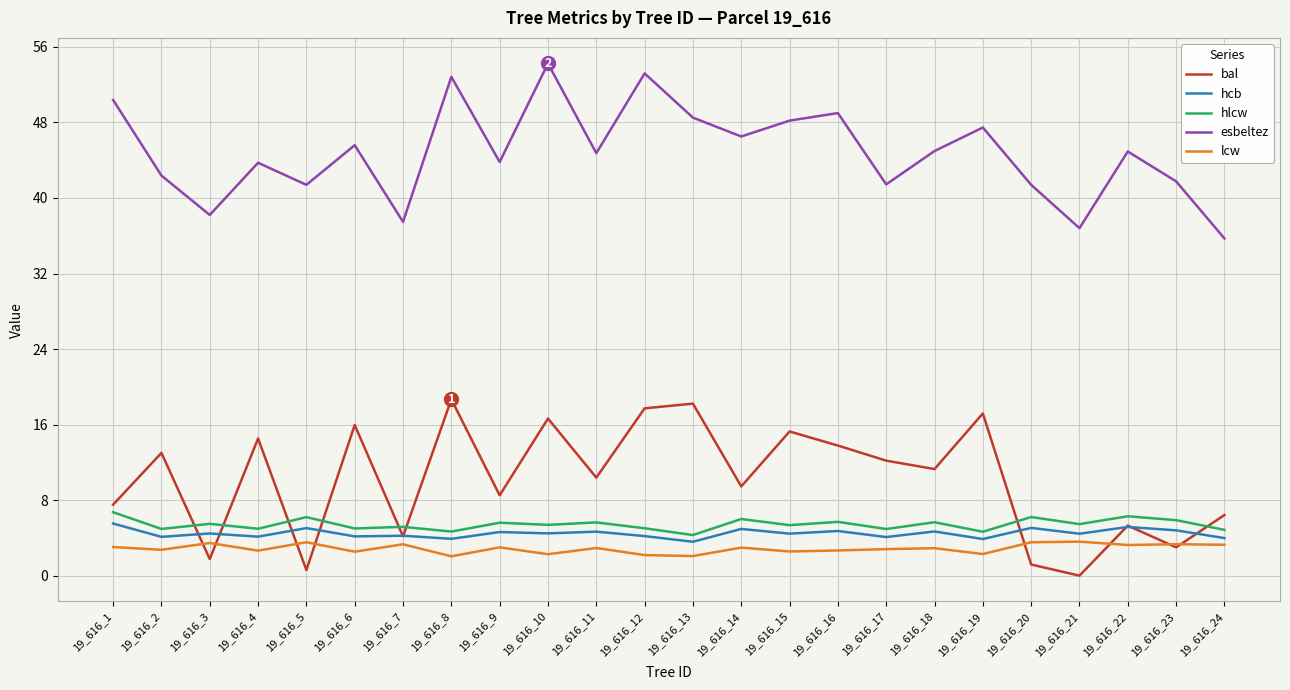

The hcb series shows 5.0 at 19_616_5. True or false?

True